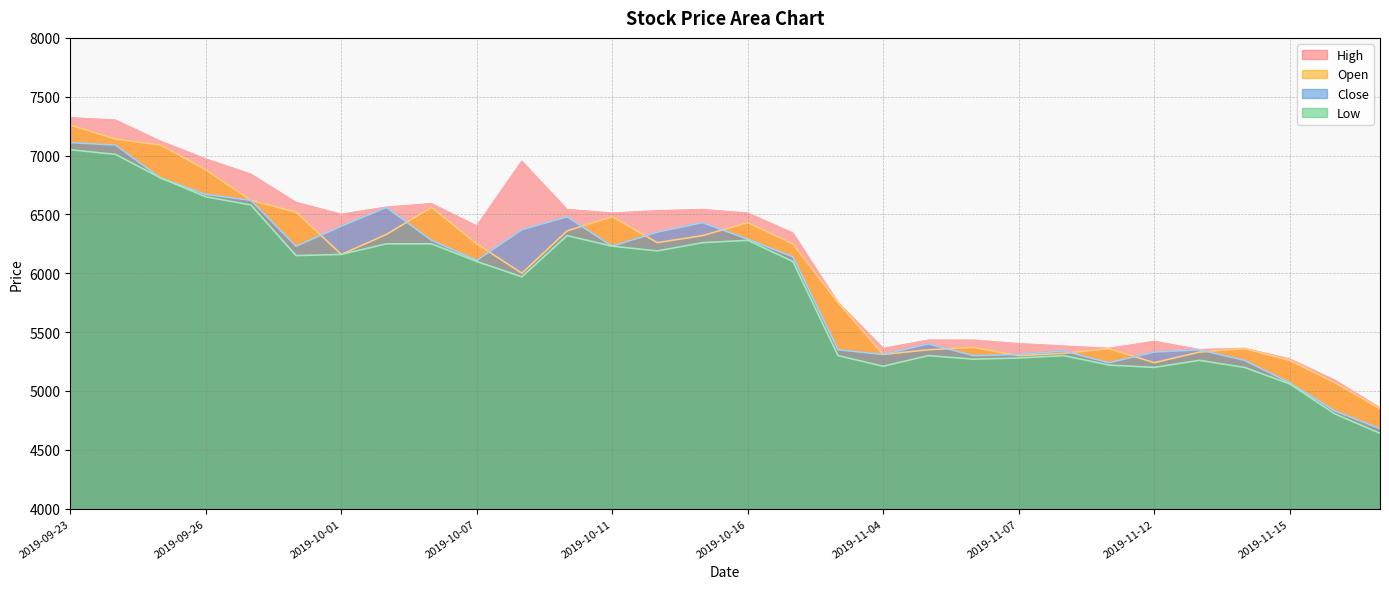

How many series are shown in this chart?

4